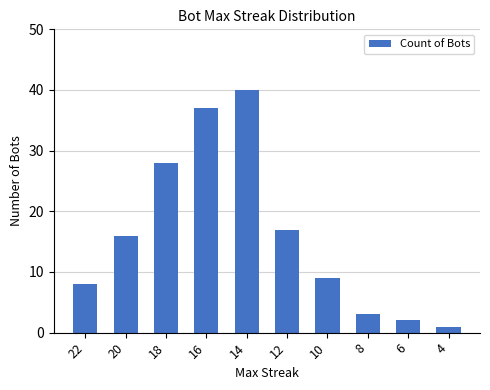

List the labels in order of value, largest first.

14, 16, 18, 12, 20, 10, 22, 8, 6, 4